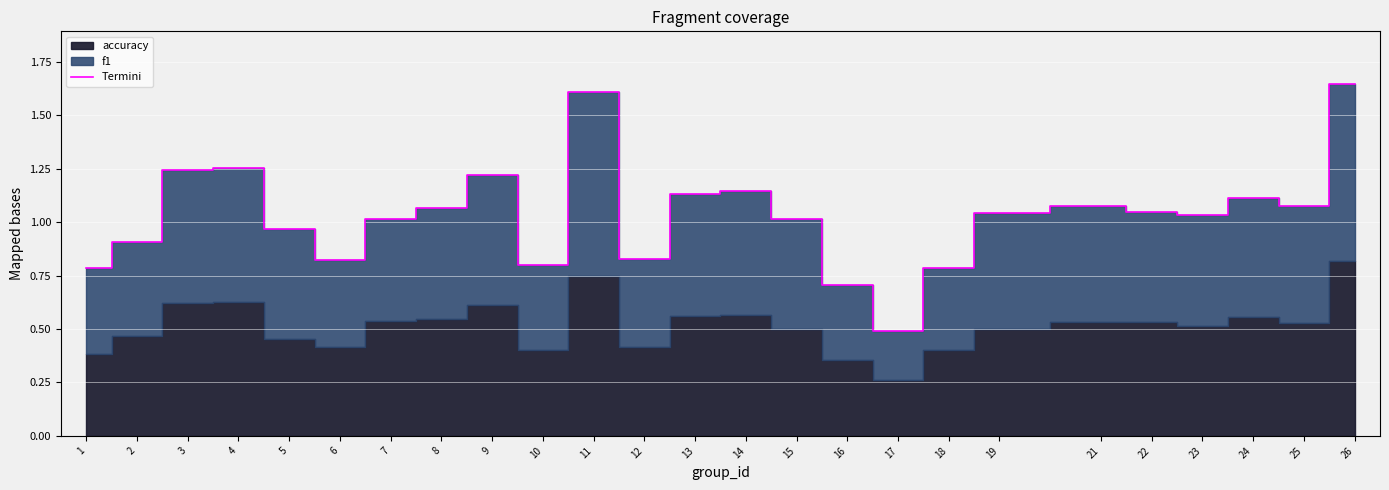

True or false: the data shows 1.7 at 22.

False